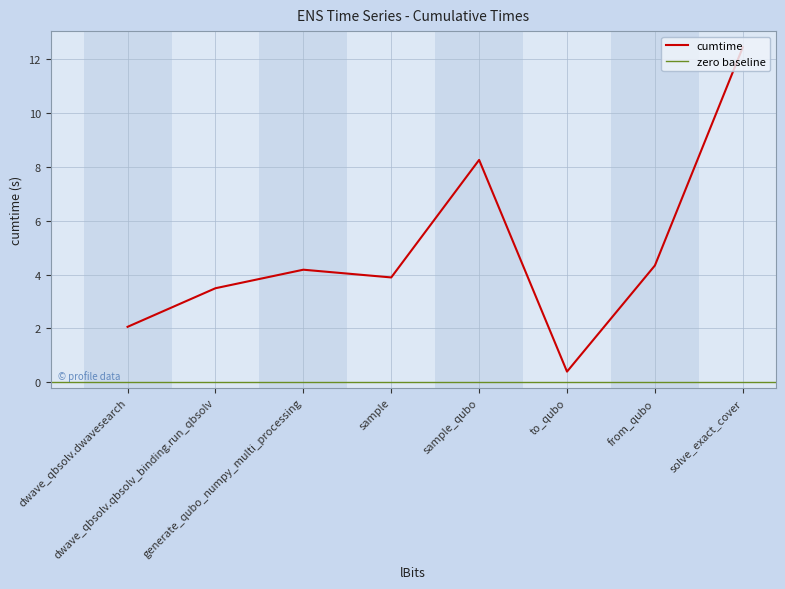

Rank the categories by value from lowest to highest.

to_qubo, dwave_qbsolv.dwavesearch, dwave_qbsolv.qbsolv_binding.run_qbsolv, sample, generate_qubo_numpy_multi_processing, from_qubo, sample_qubo, solve_exact_cover